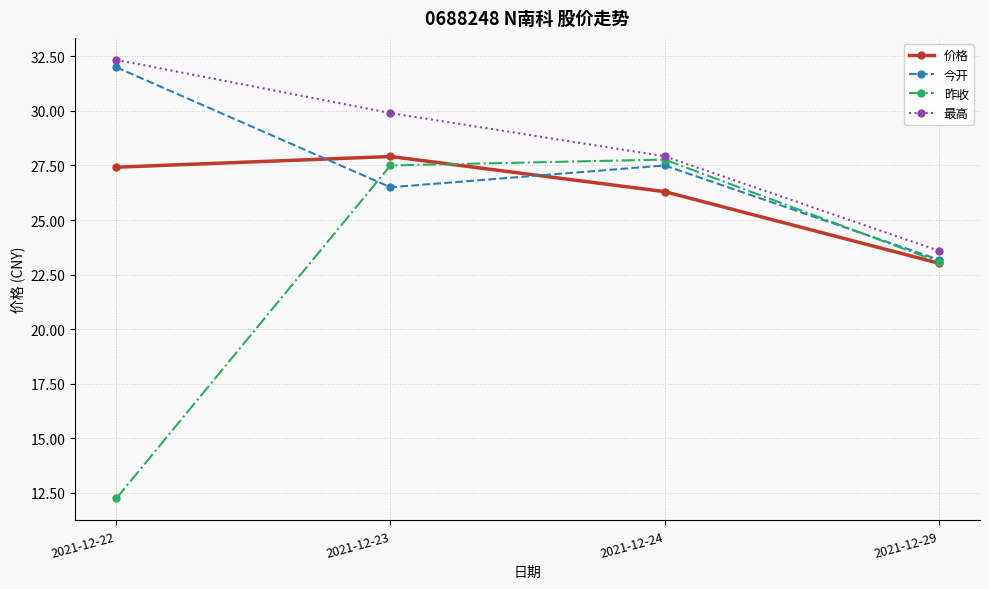

Reading left to right, transcribe all the data shown in this chart.

价格: 27.4	27.9	26.3	23.0
今开: 32.0	26.5	27.5	23.2
昨收: 12.2	27.5	27.8	23.1
最高: 32.3	29.9	27.9	23.6